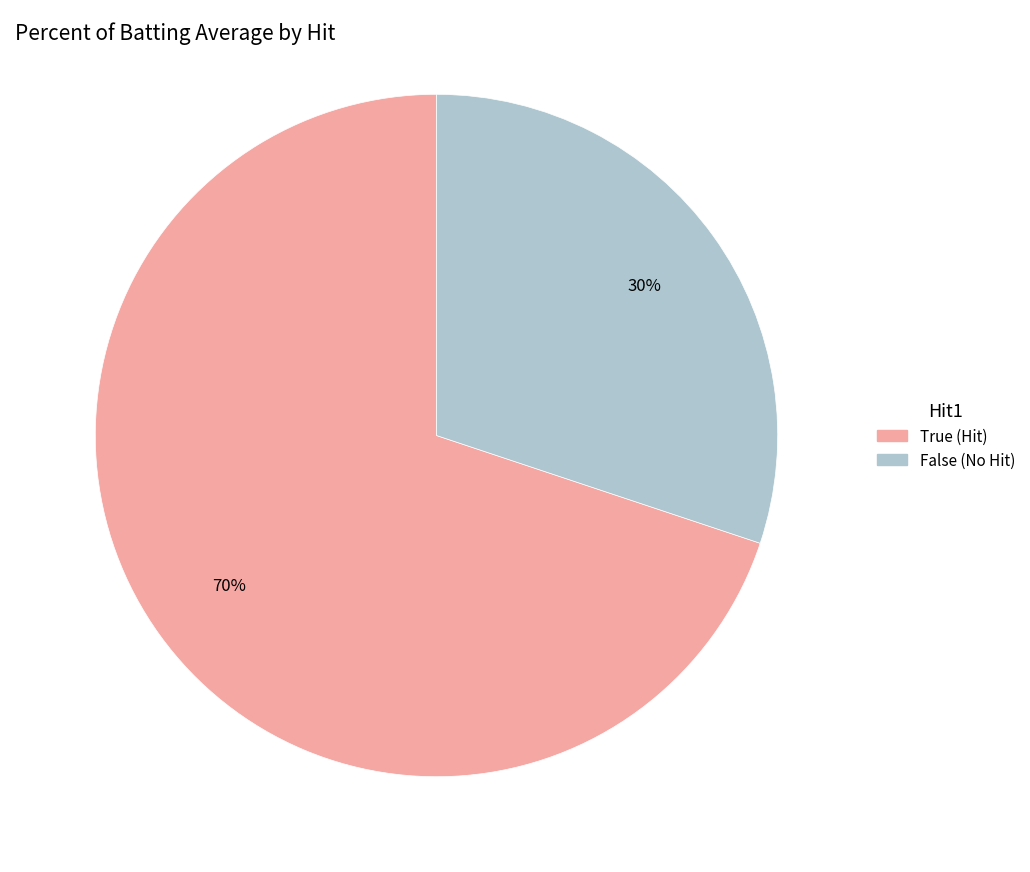

How many slices are in this pie chart?

2